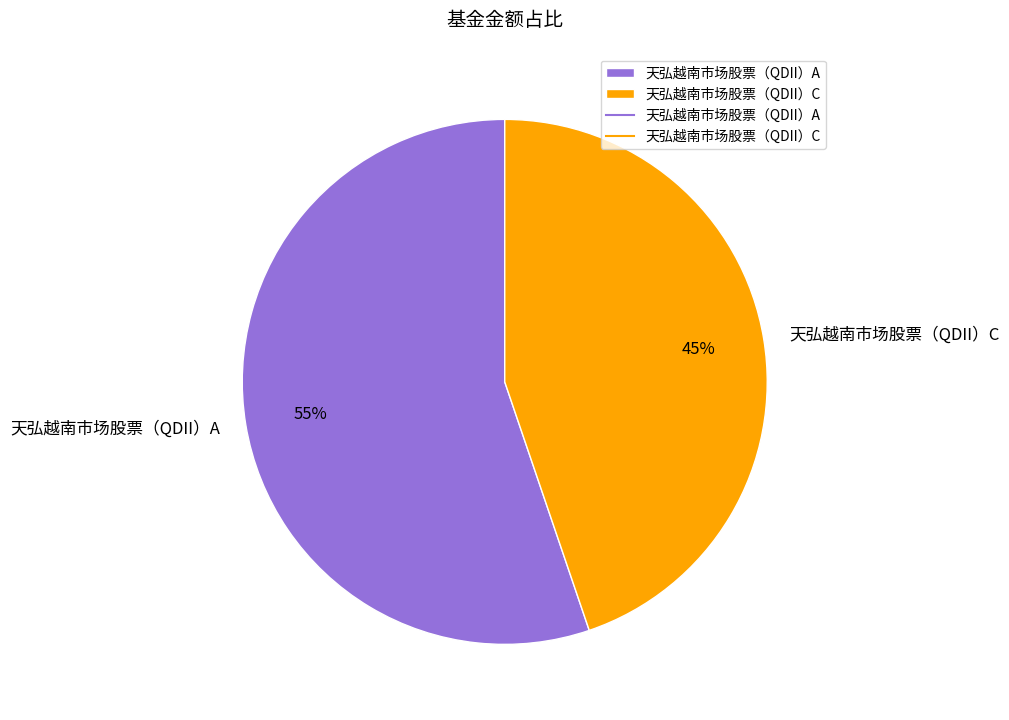

What is the smallest slice in the pie chart?

天弘越南市场股票（QDII）C